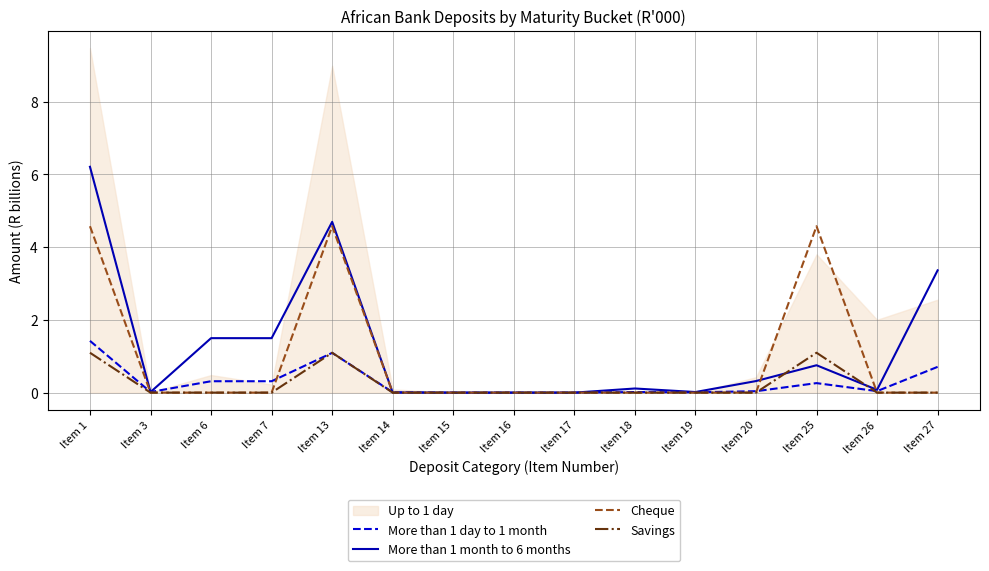

What is the difference between the maximum and second lowest values in the Savings series?

1.1